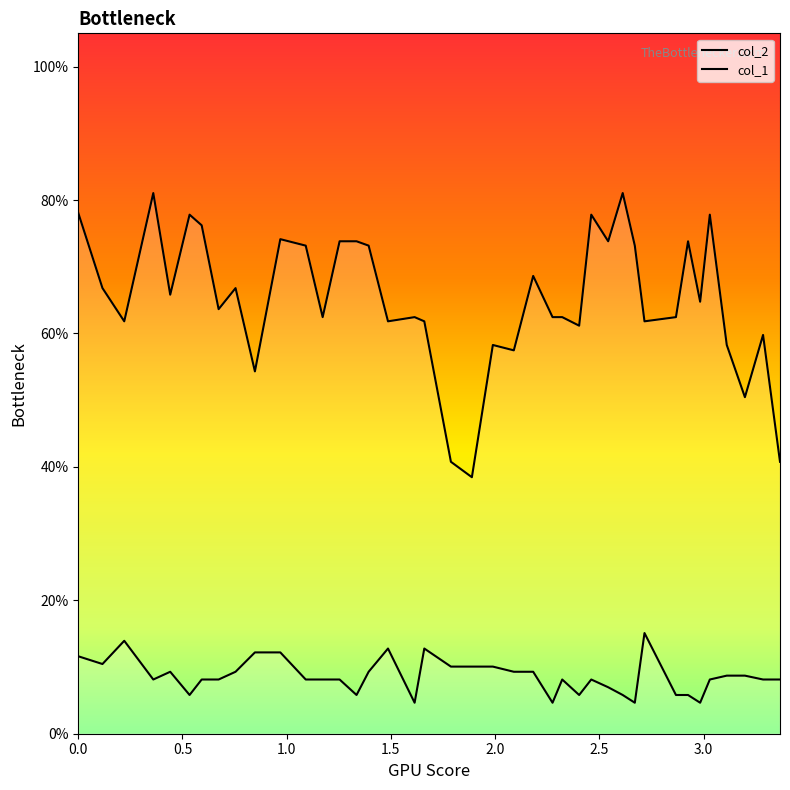

How many data points in col_1 are above 8?

29